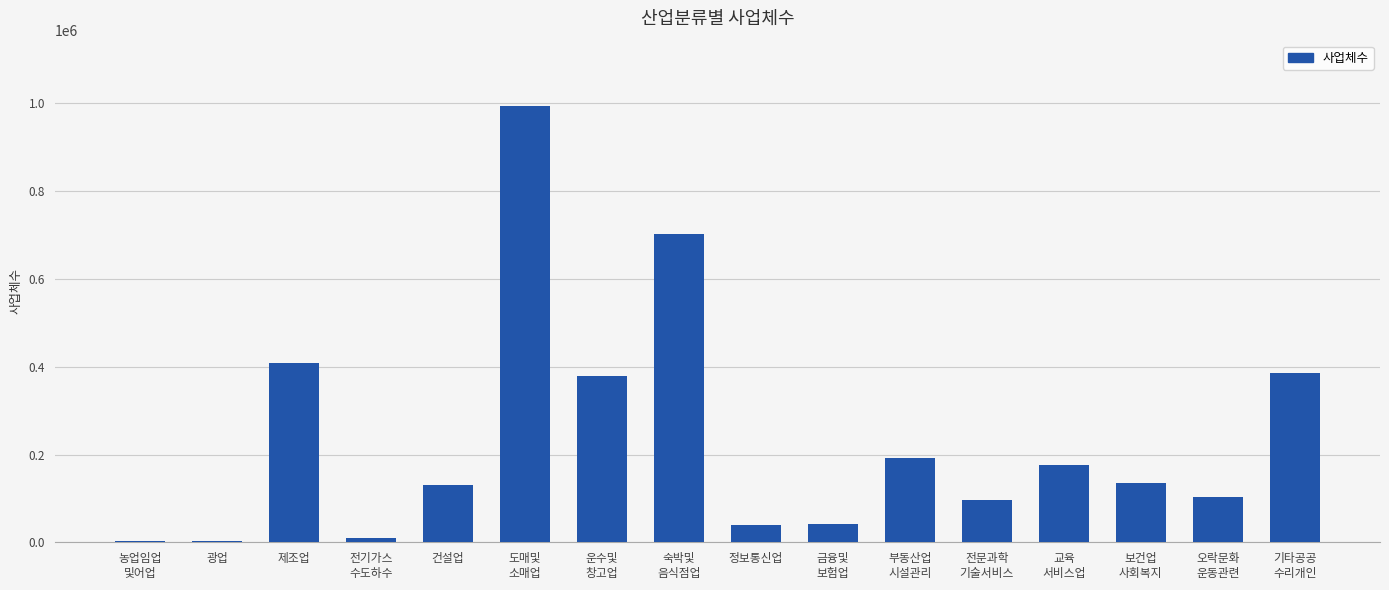

Where is the data nearest to the value 497986?

제조업